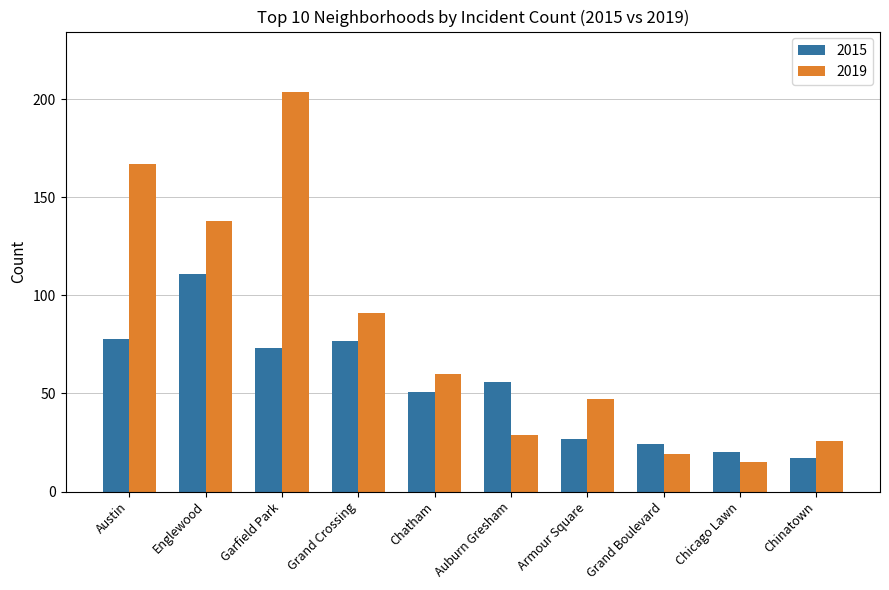

Where does the 2019 series first go above 60?

Austin